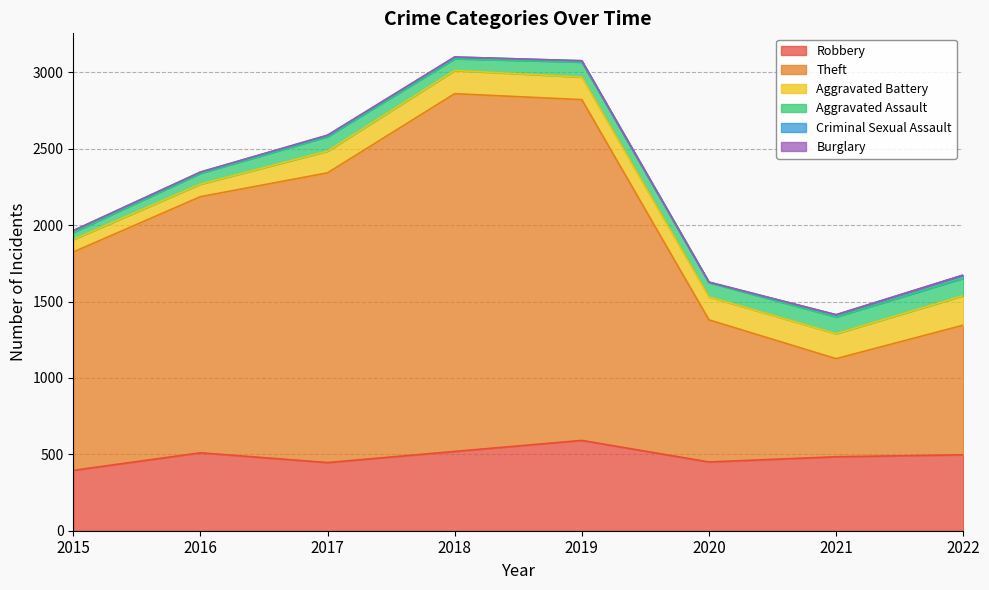

What is the value of the Criminal Sexual Assault point at the 5th from the left?

8